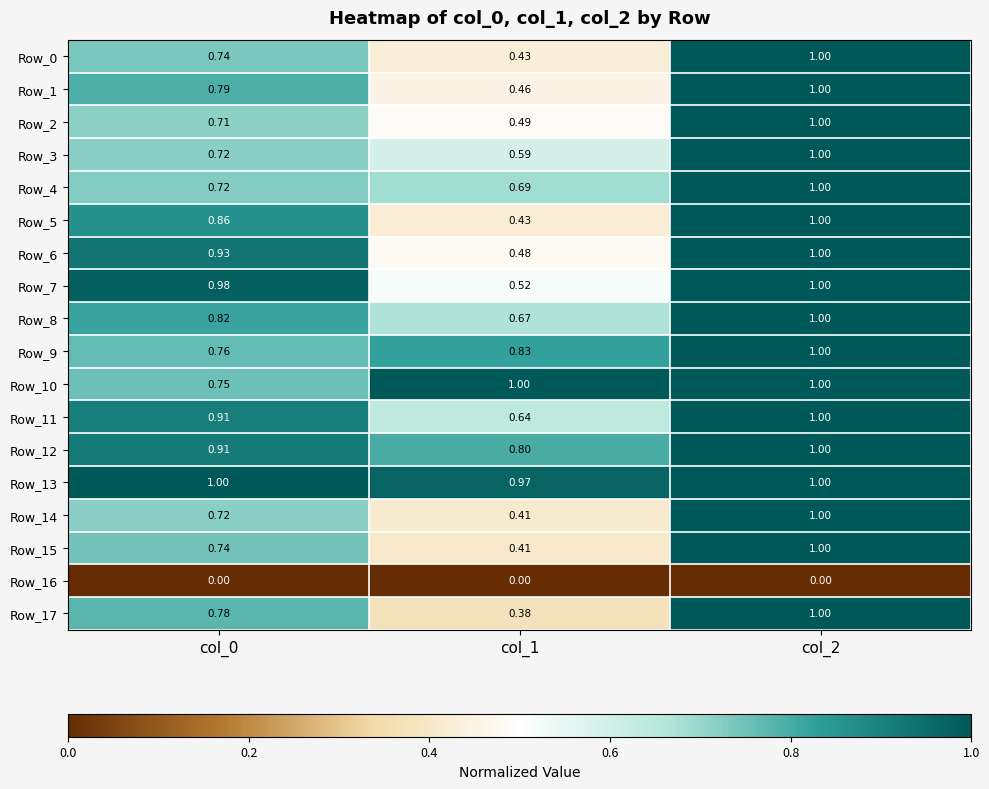

Is the value of Row_6 at col_0 greater than the value of Row_8 at col_0?

Yes